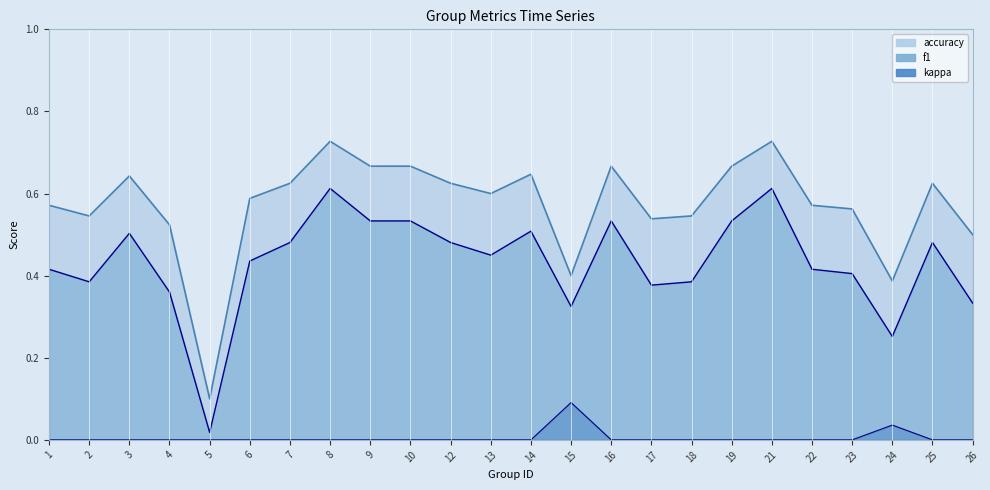

Between 17 and 25, which series saw the biggest shift?

f1